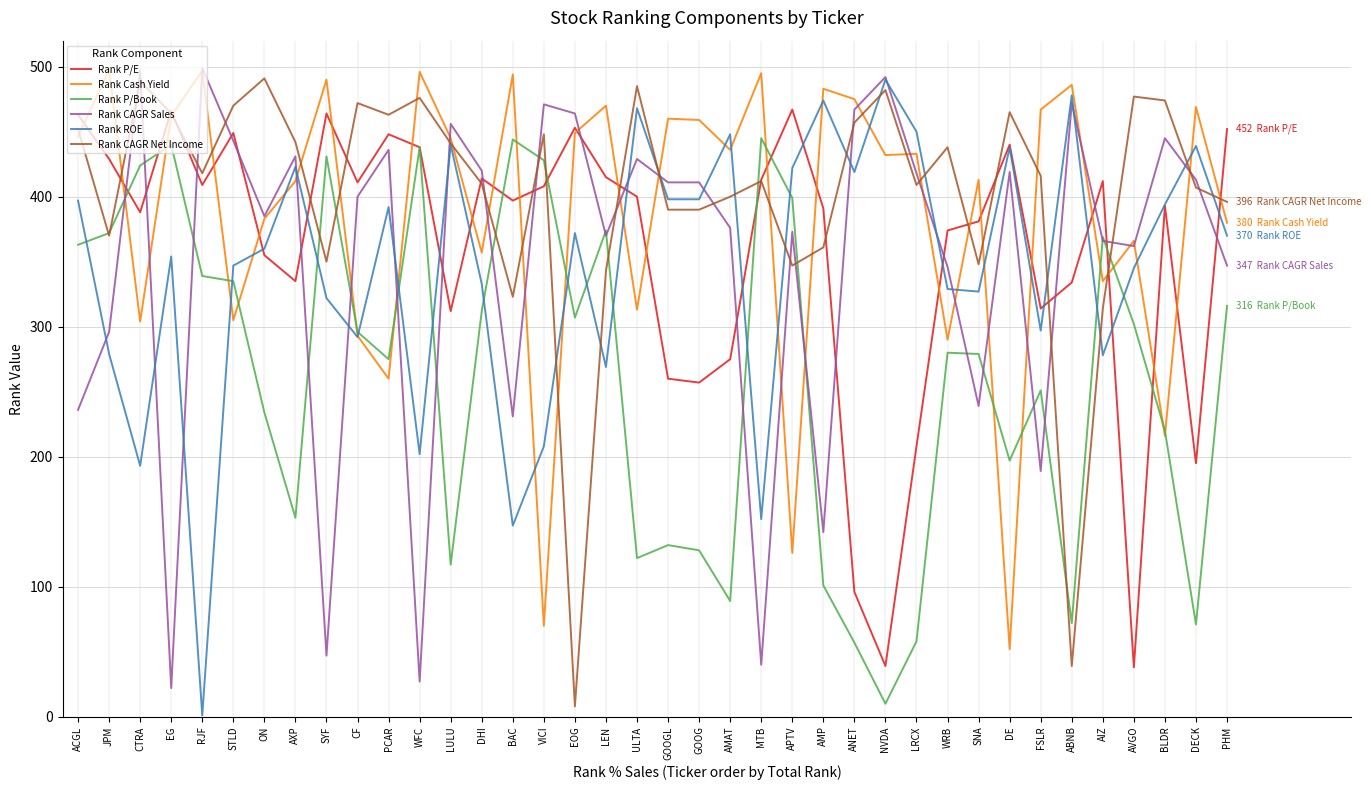

Which series changed the most between APTV and NVDA?

Rank P/E